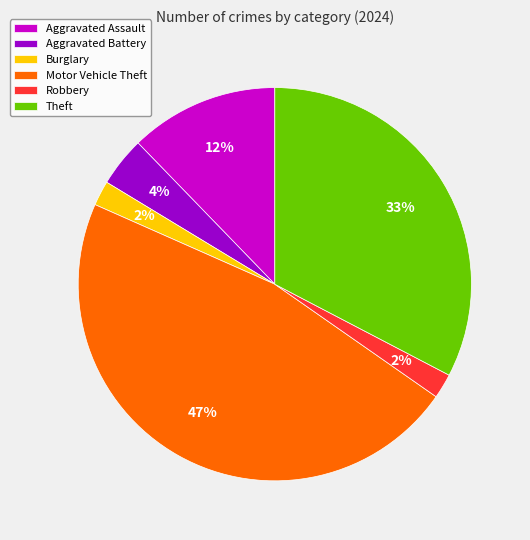

Does any single category account for the majority?

No